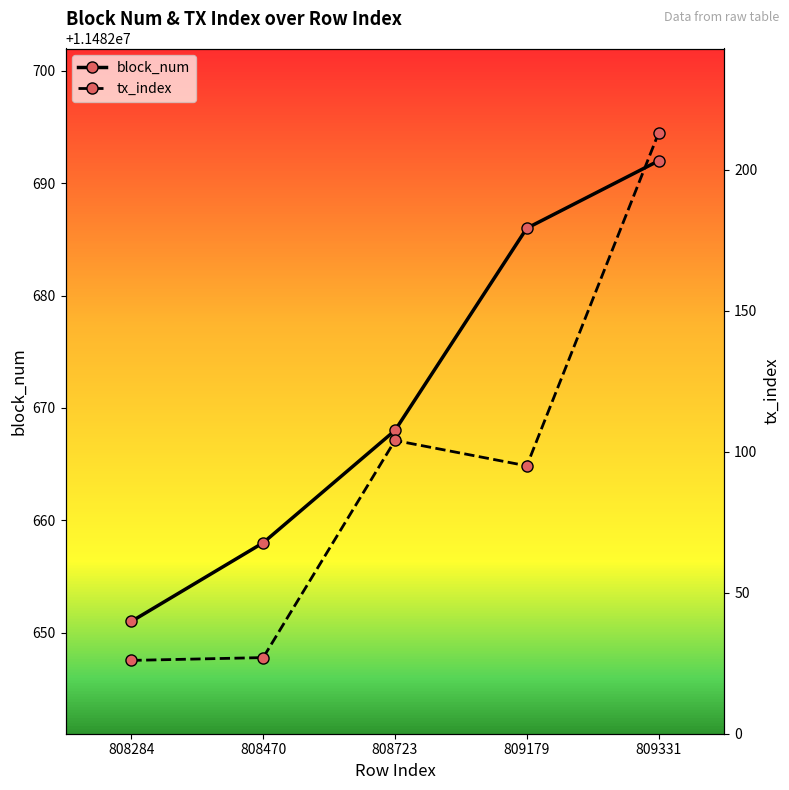

How many lines are shown in the chart?

2